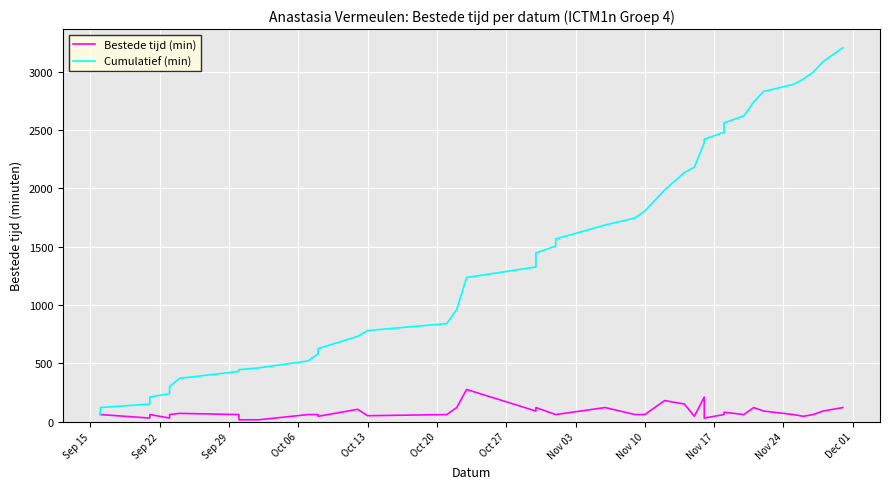

Is it true that Cumulatief (min) equals 1247 at 33?

False